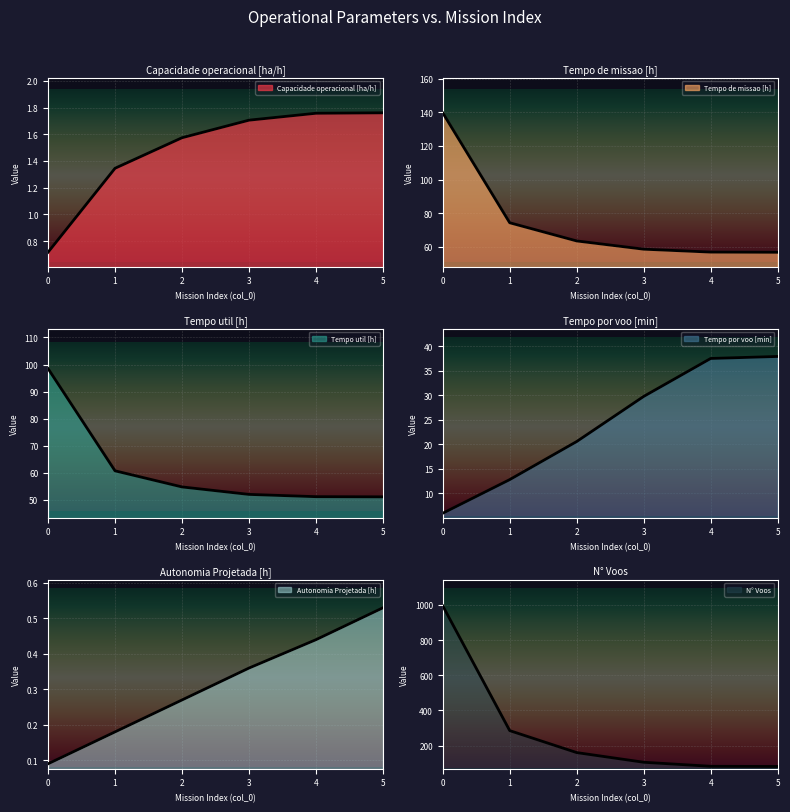

The value of Tempo util [h] at 5 is 88.9. True or false?

False